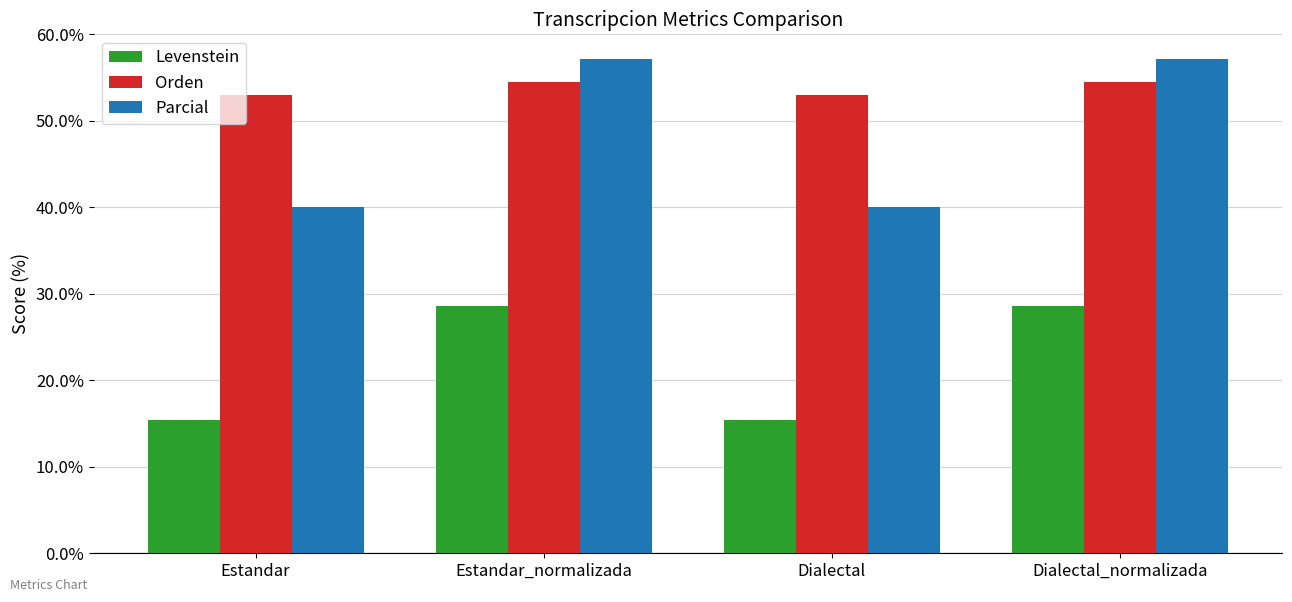

What is the sum of all Levenstein values?

87.9